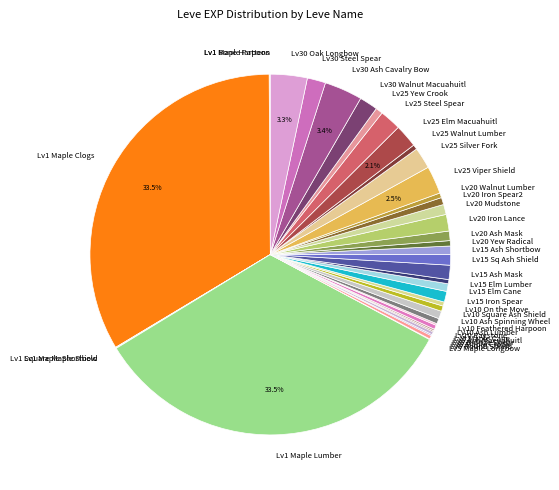

Does any single category account for the majority?

No